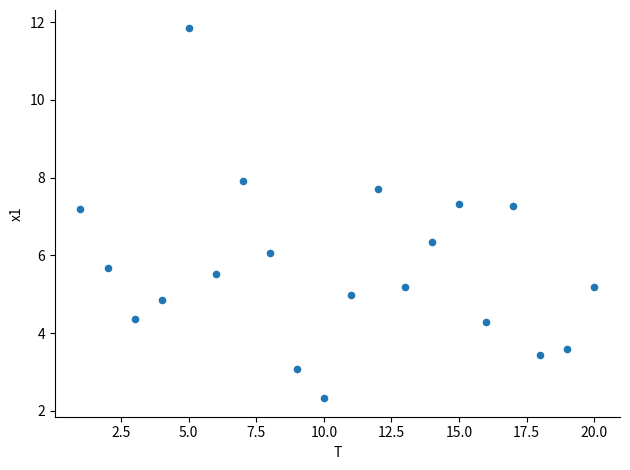

What is the range of X values (max minus min)?

19.0